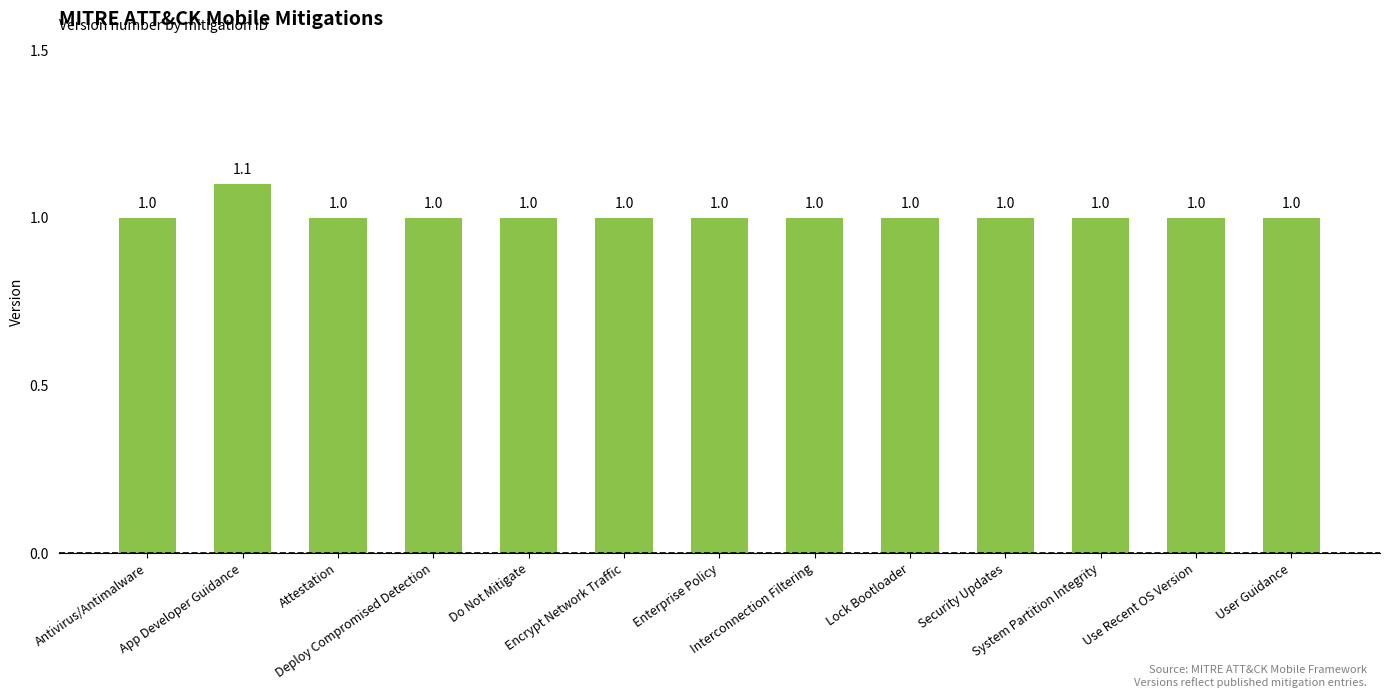

What is the approximate value at App Developer Guidance?

1.1